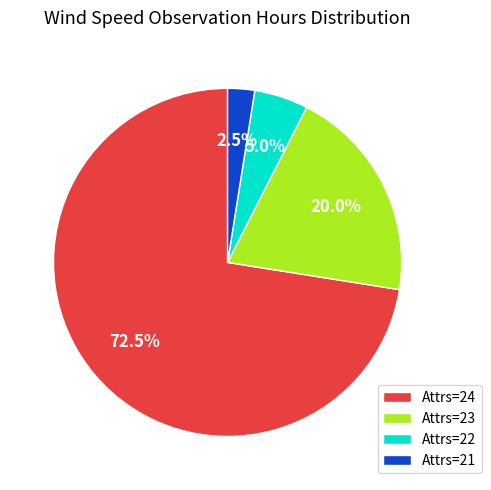

Between Attrs=23 and Attrs=24, which is larger?

Attrs=24